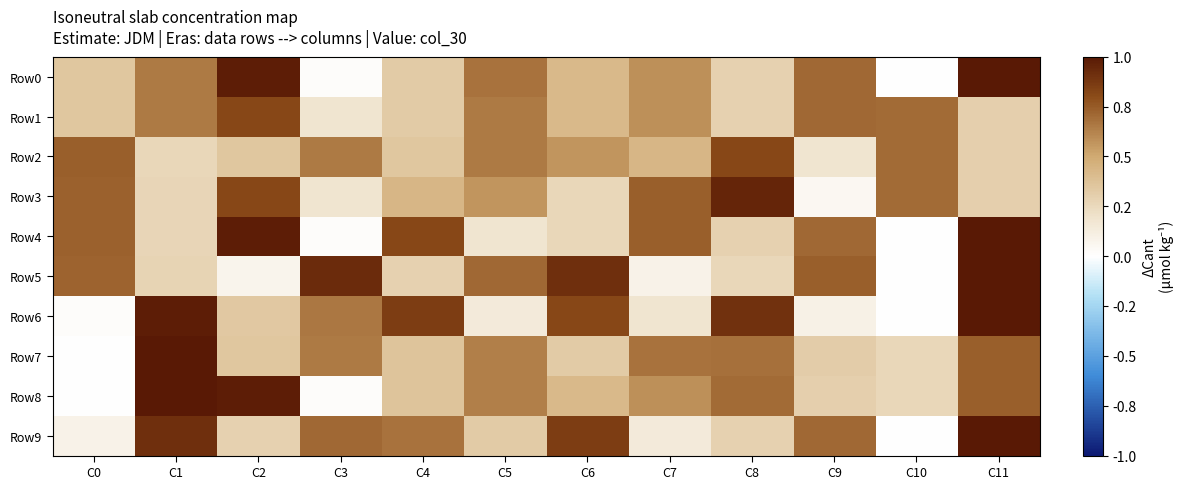

Between C1 and C6, which series saw the biggest shift?

Row7